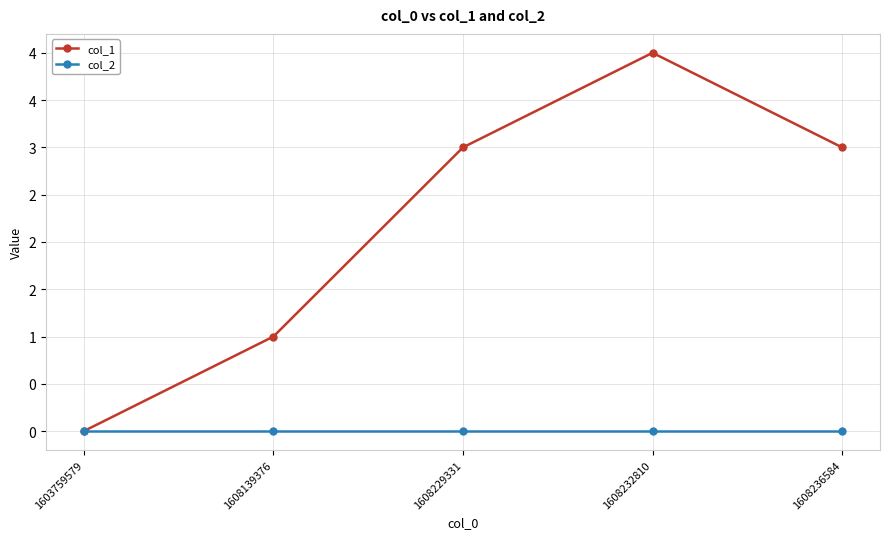

What are all the series names shown in the legend?

col_1, col_2